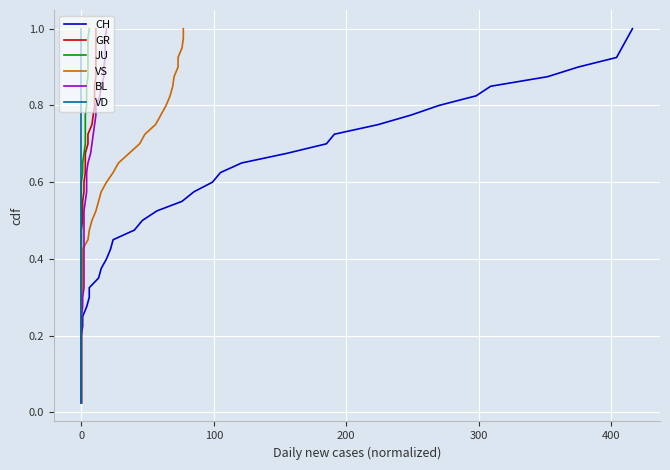

What is the value of the JU point at the 26th from the left?

0.7